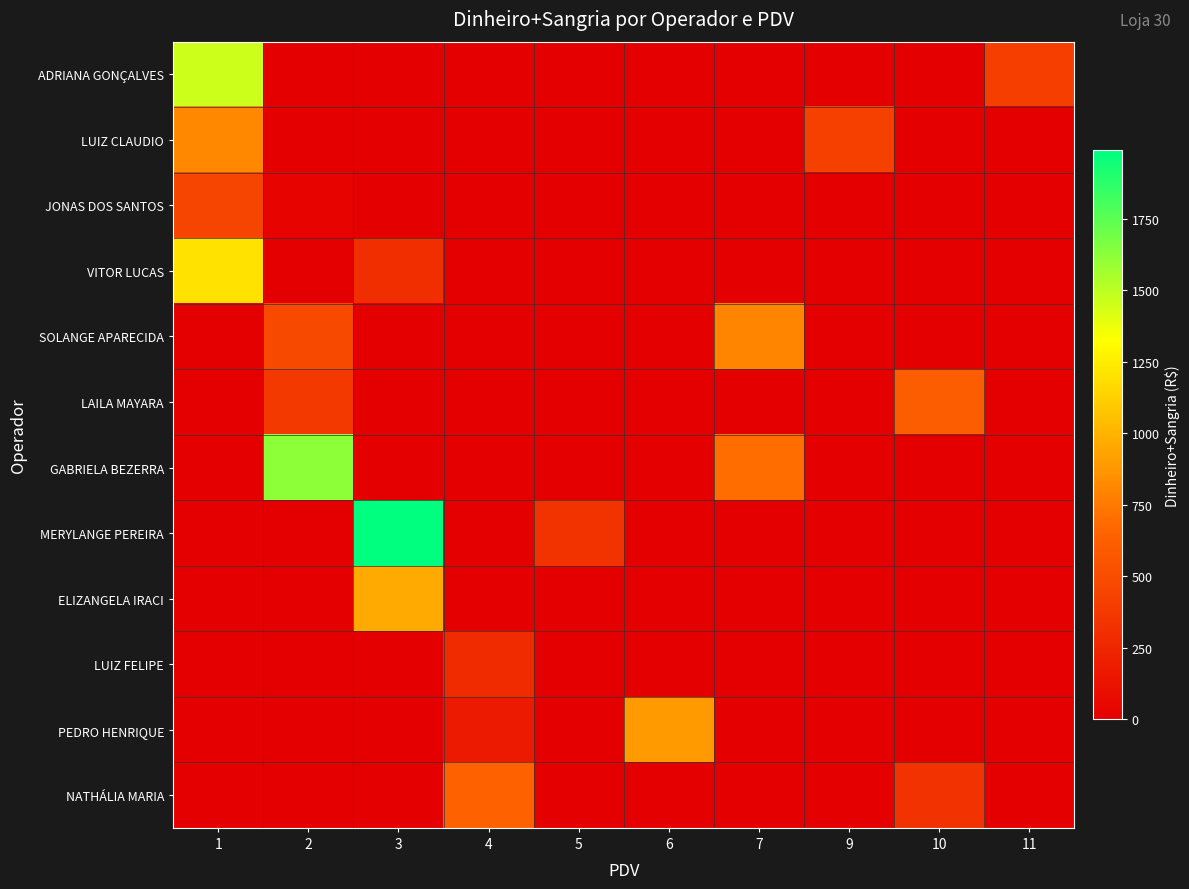

What is the difference between the highest and lowest values at 3?

1989.2